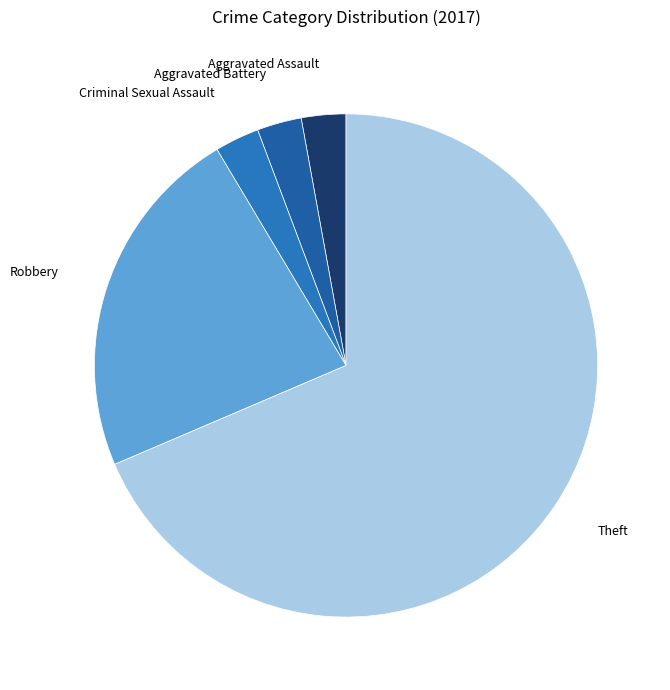

What is the smallest slice in the pie chart?

Aggravated Assault